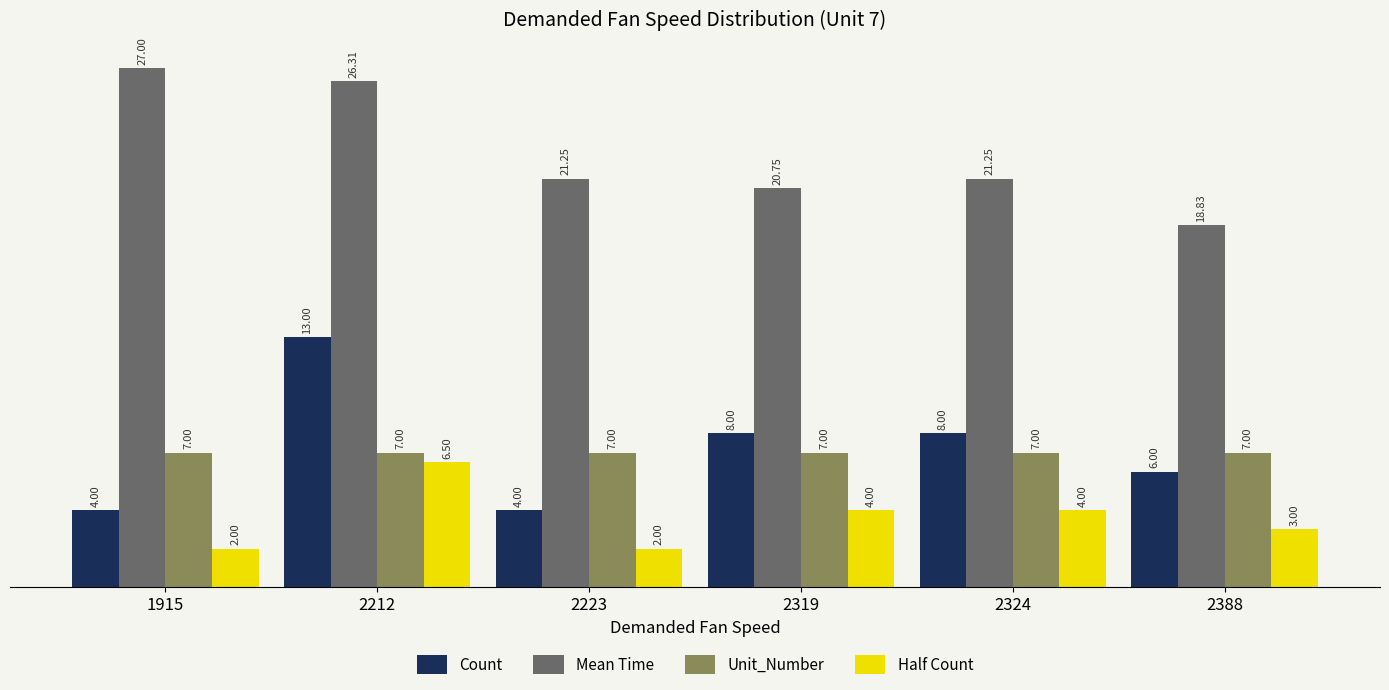

Count the number of categories in the chart.

6